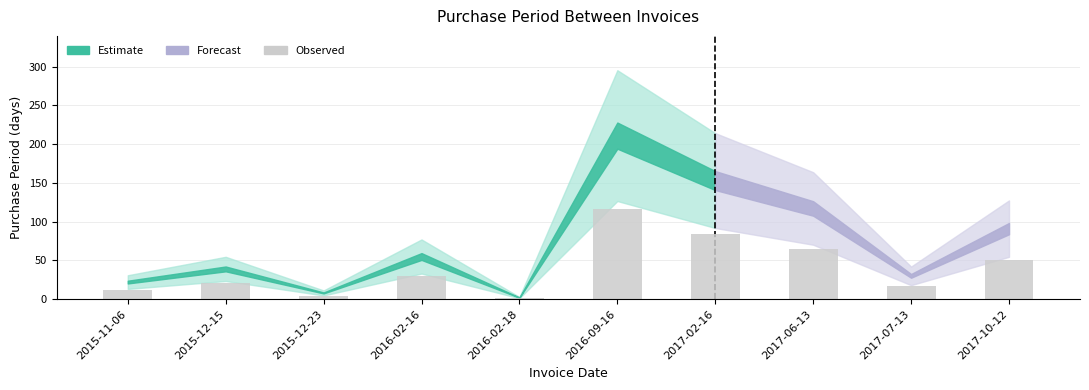

What is the maximum value shown in the chart?

116.1